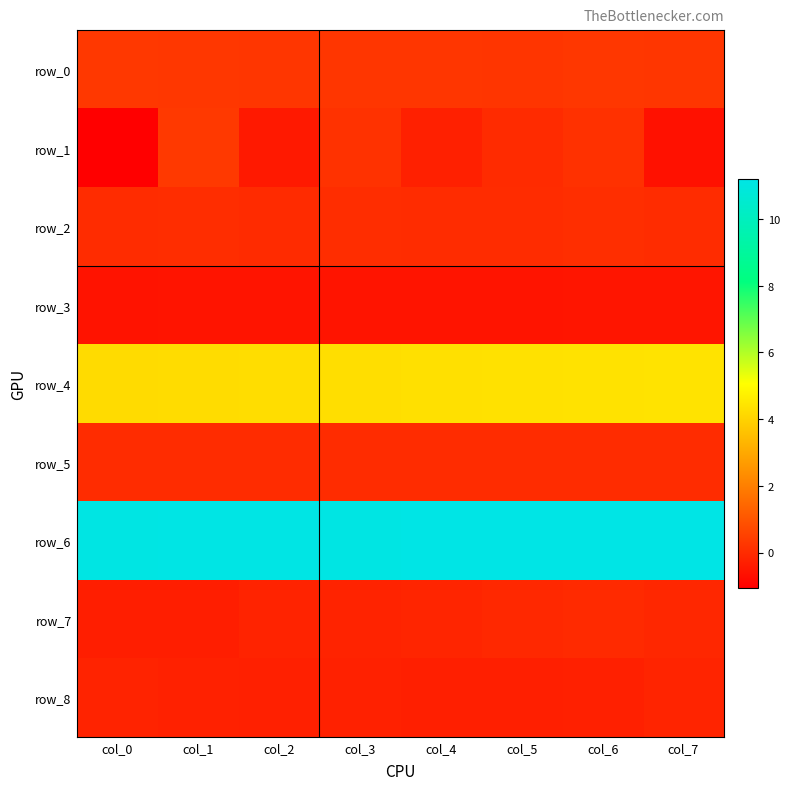

What is the difference between the second highest and second lowest values in the row_1 series?

0.8